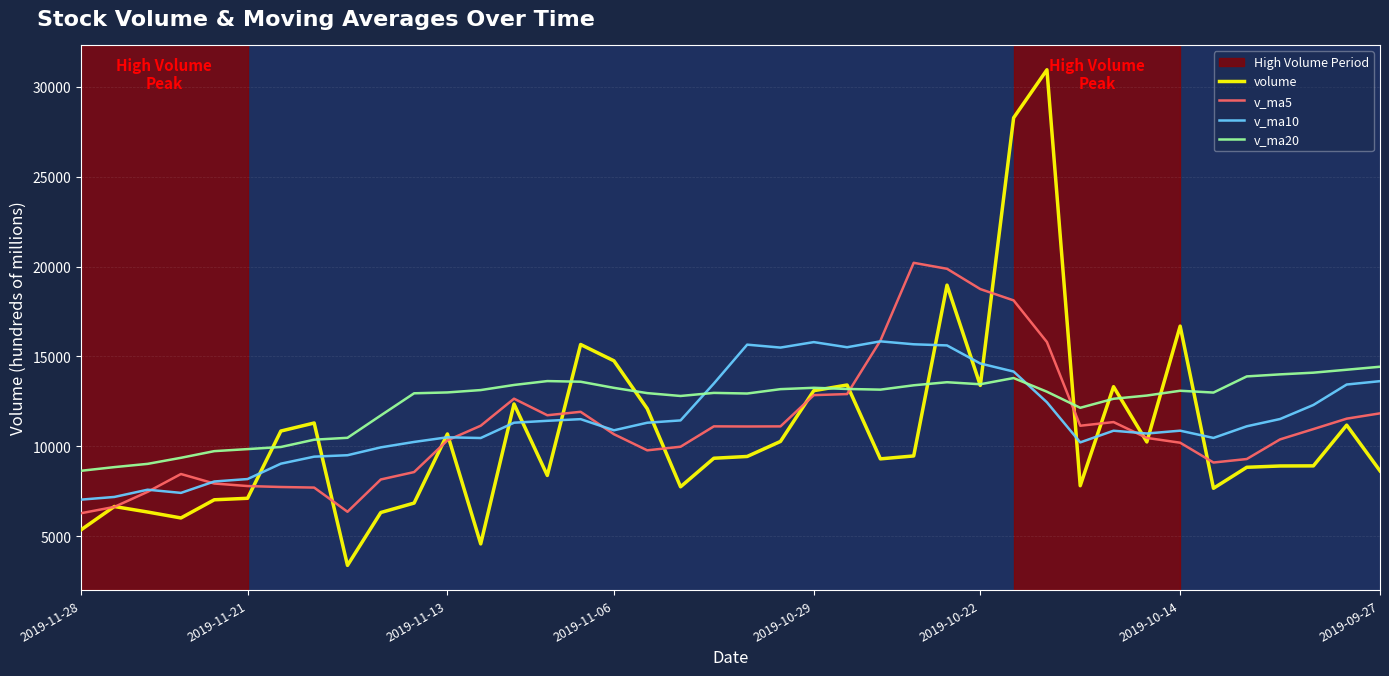

Which series has the largest range (max minus min)?

volume